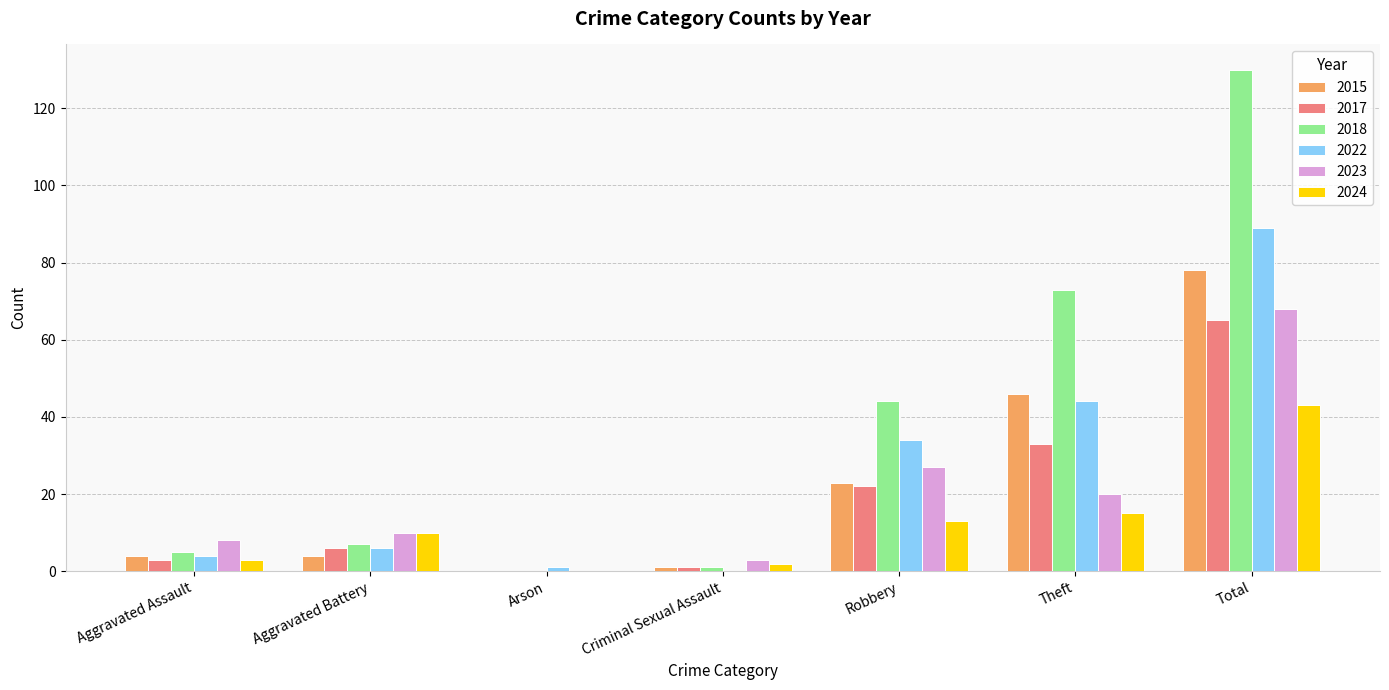

What is the sum of the 2022 values at Aggravated Assault and Total?

93